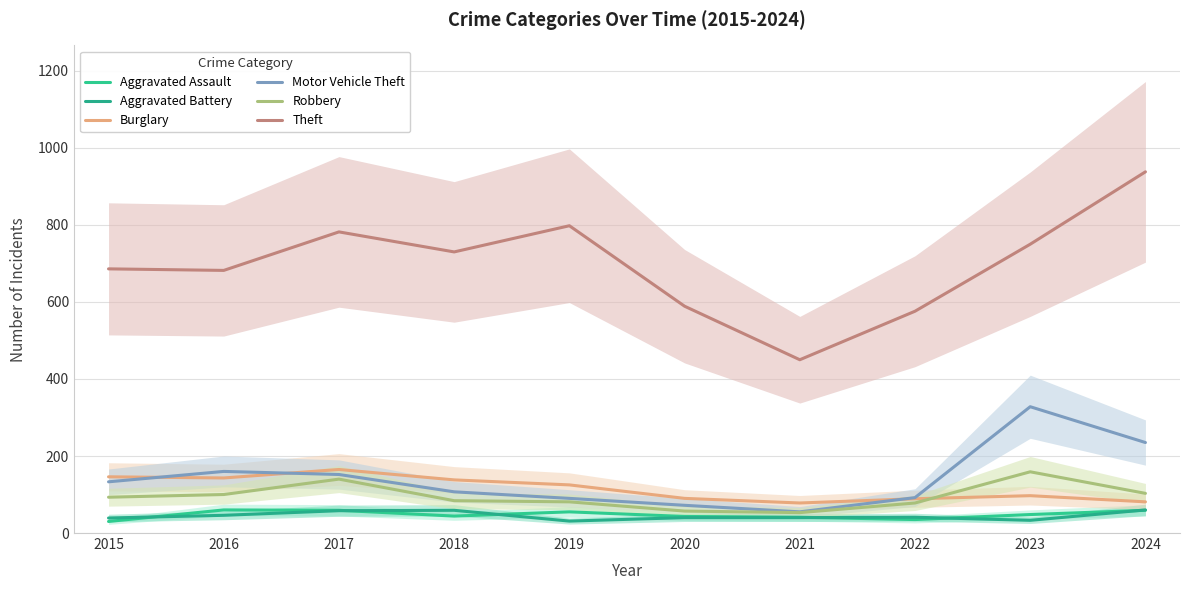

What is the difference between the maximum and second lowest values in the Burglary series?

84